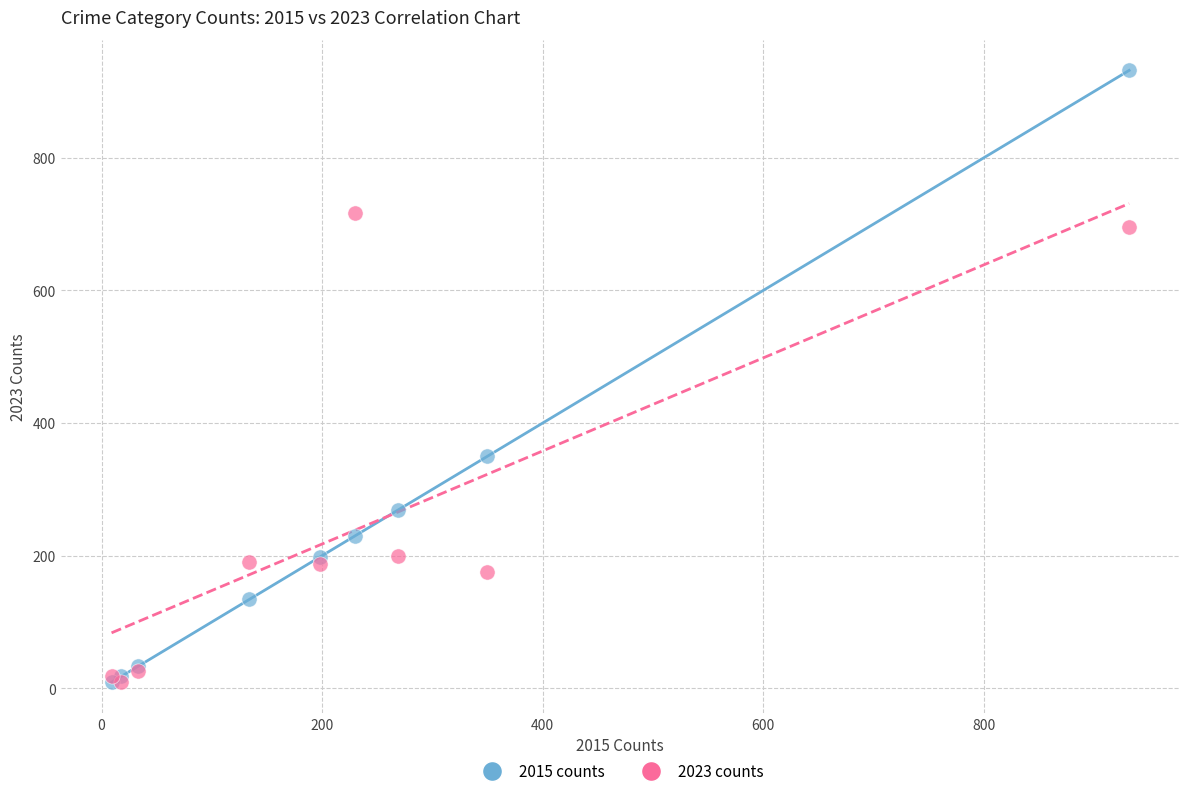

Across all series, what Y value is closest to 470?

350